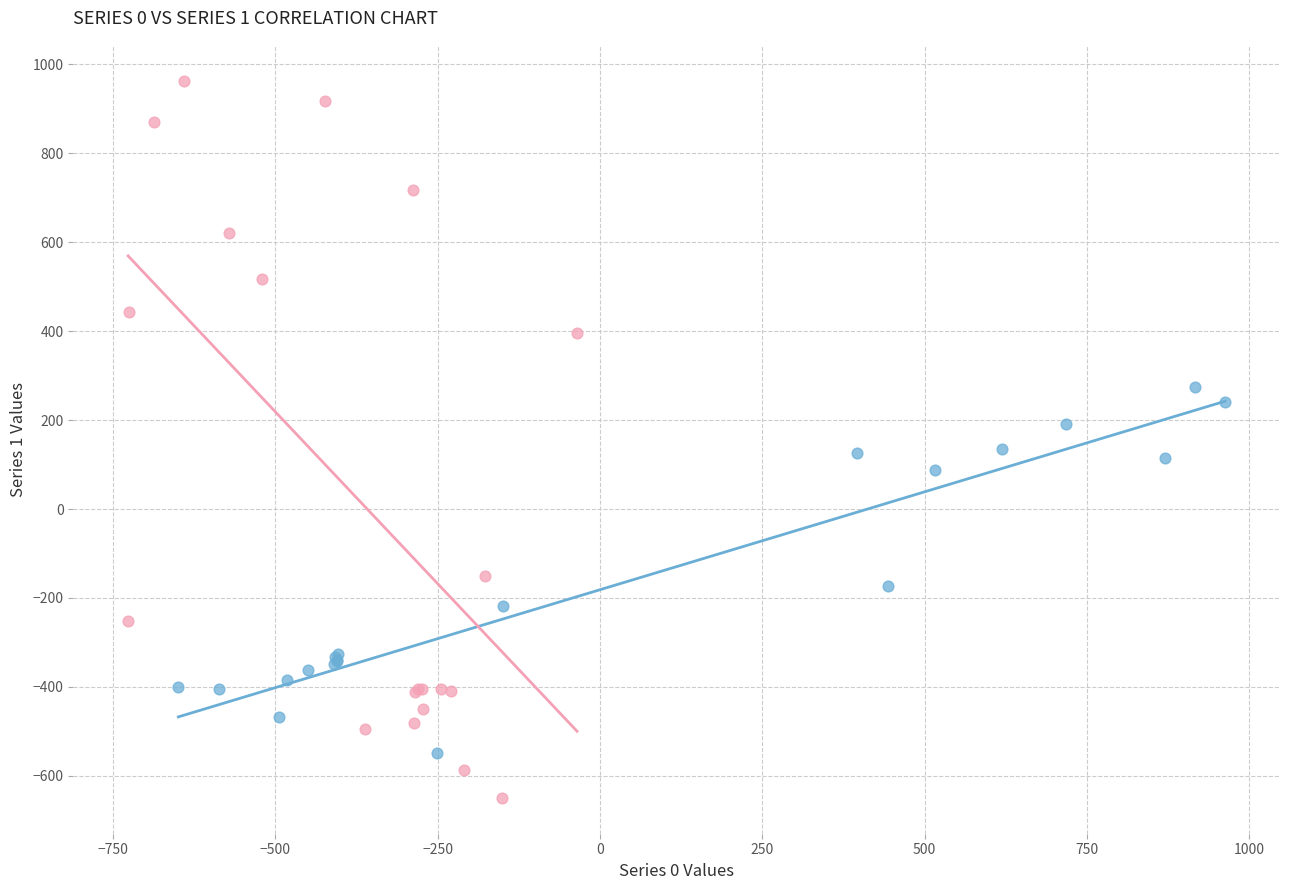

What are all the series names shown in the legend?

Series 0, Series 1